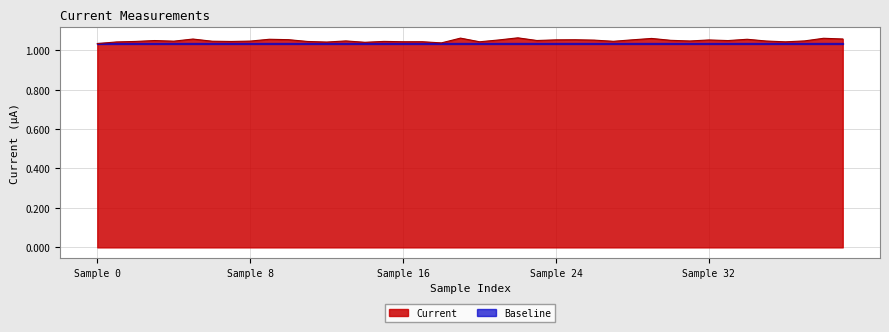

How many points are higher than both their immediate neighbors (excluding endpoints)?

13